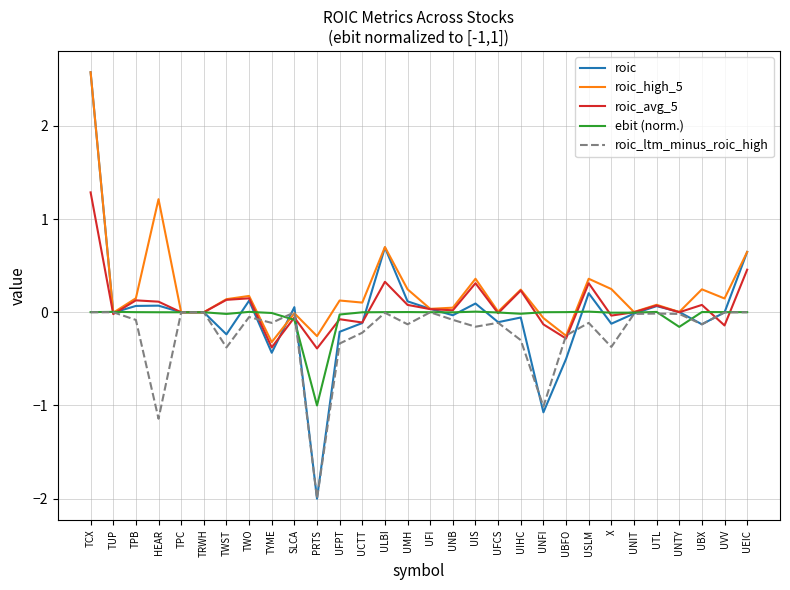

Which series has the largest range (max minus min)?

roic